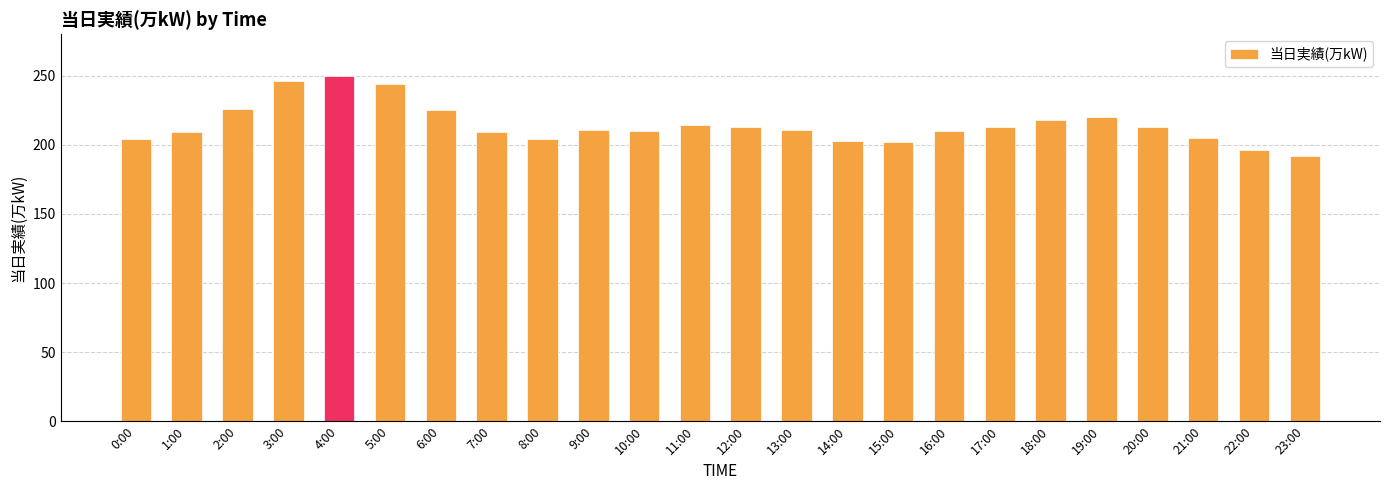

Are the bars grouped side by side (vs. stacked)?

No